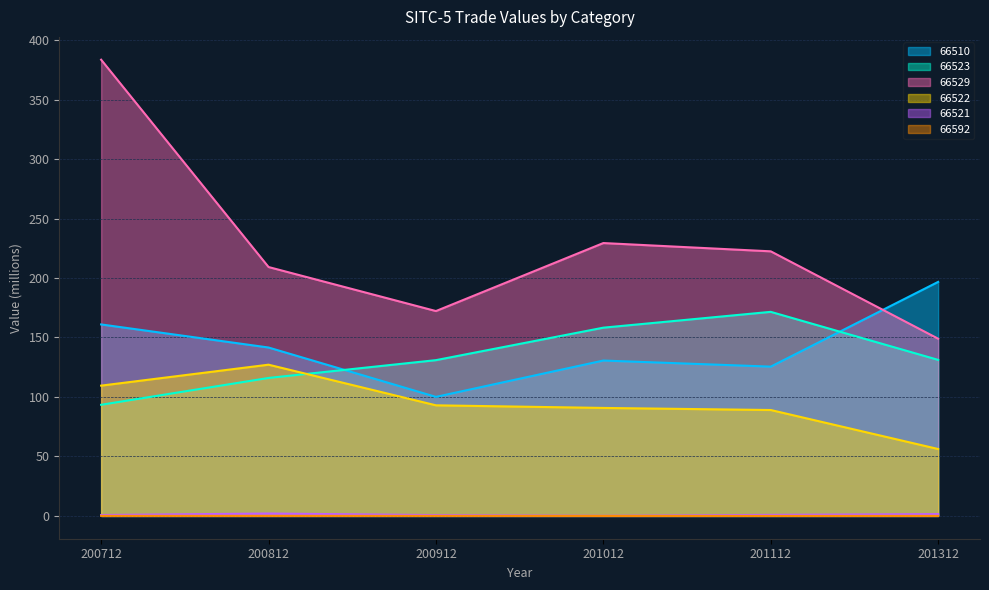

True or false: 66529 and 66523 intersect in this chart.

False